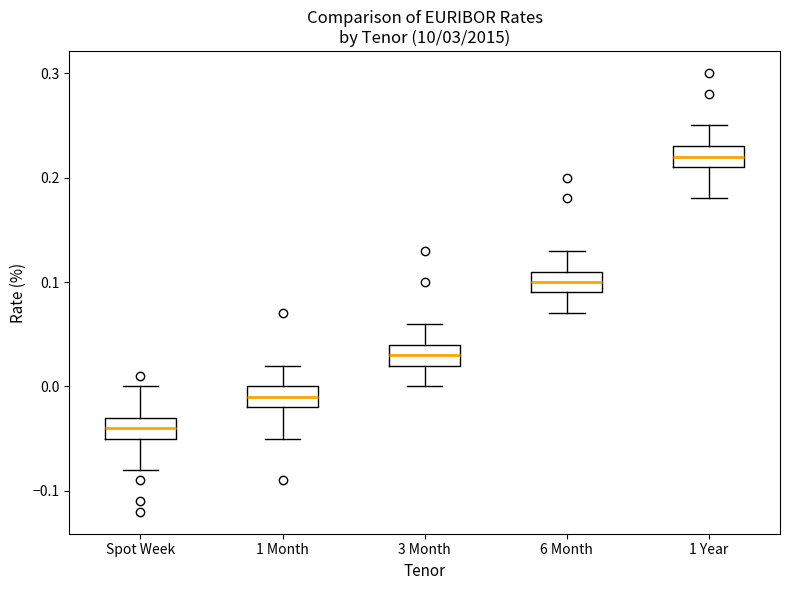

Which box's median line is the lowest?

Spot Week